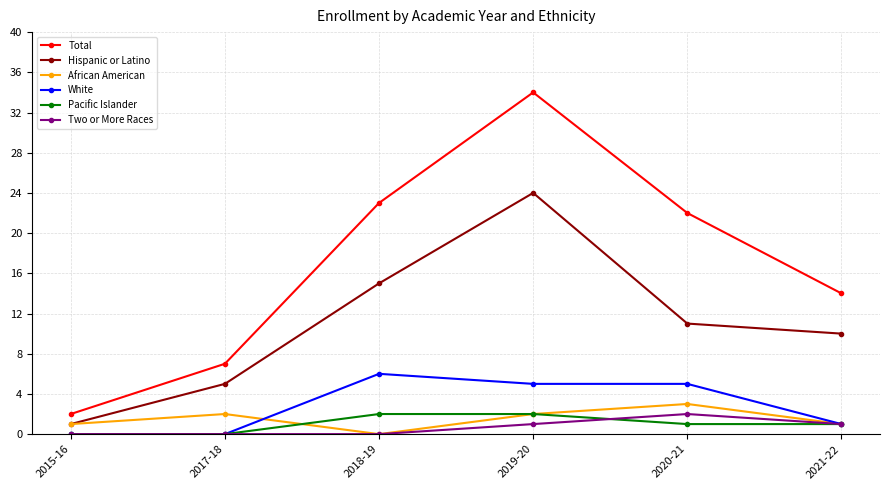

Which series has the largest total across all categories?

Total